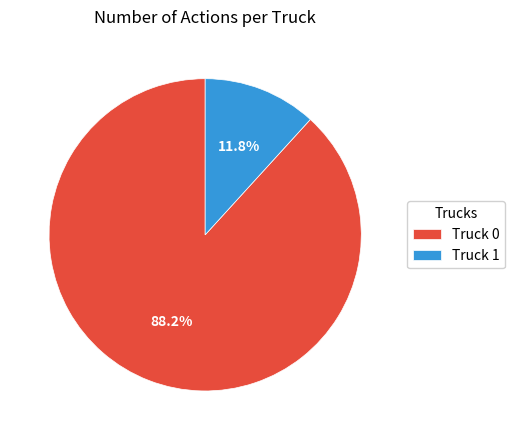

Is there a majority slice in this chart?

Yes